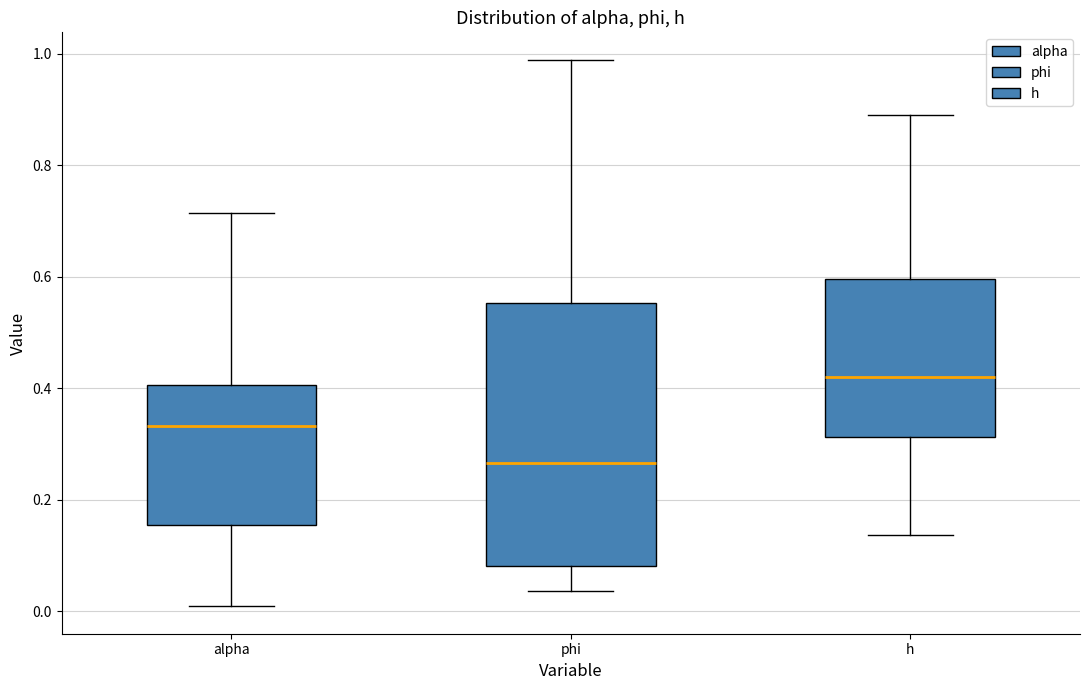

Where does the upper whisker of the box for phi end on the y-axis? The values are not printed on the chart, so give them approximately, as read against the axis.

0.98